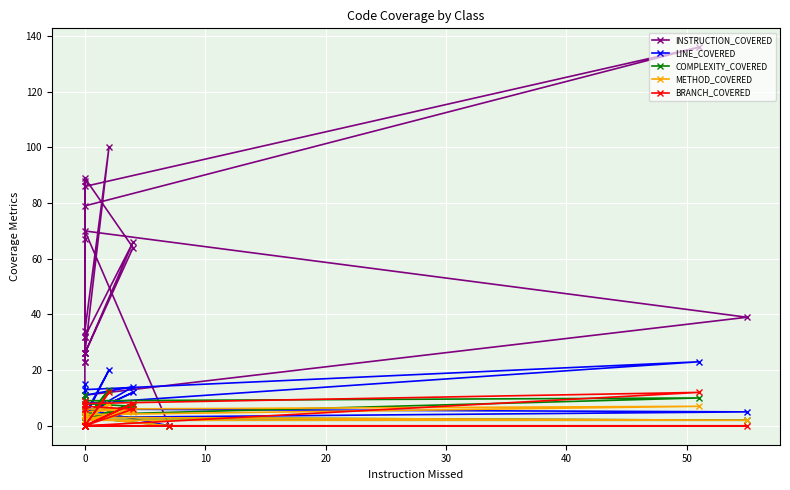

True or false: COMPLEXITY_COVERED and BRANCH_COVERED cross at least once.

True